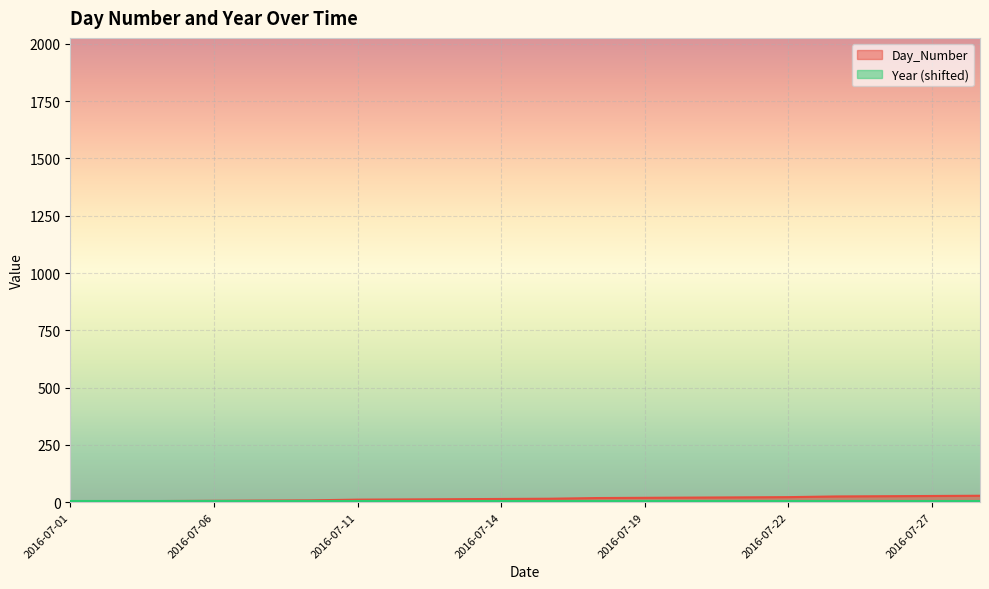

The chart shows a value of 9 at 2016-07-14. True or false?

False